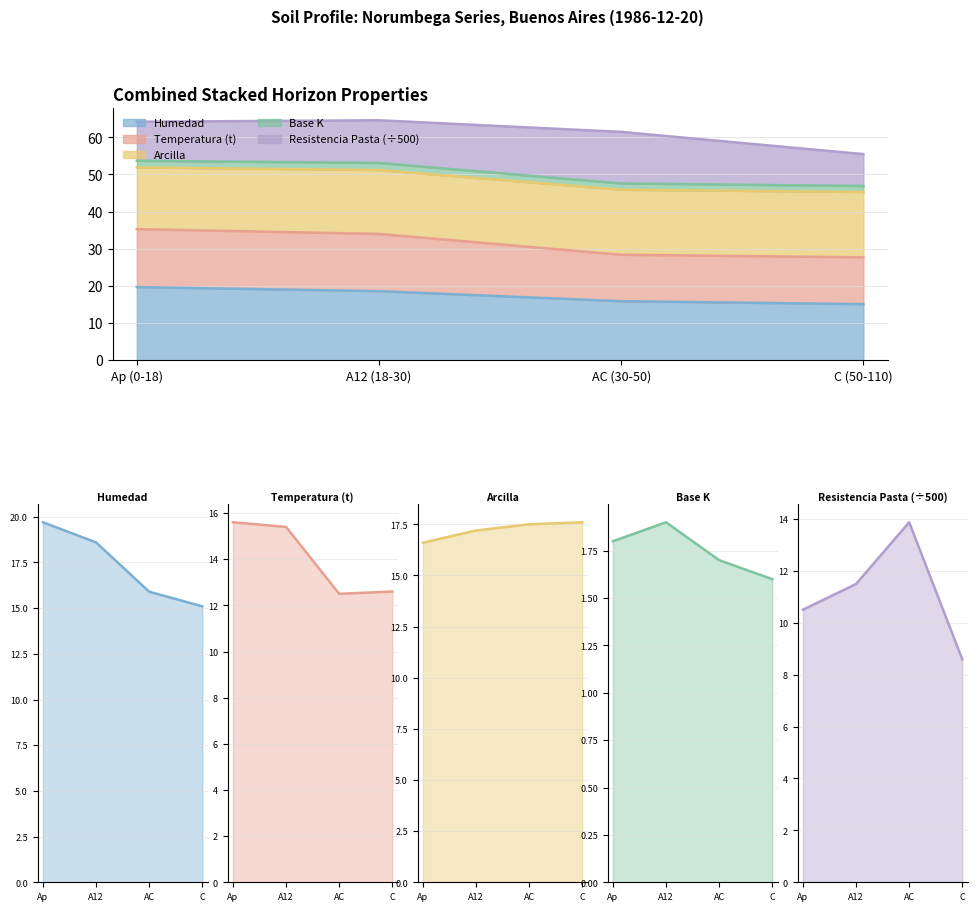

What is the difference between the highest and lowest values at C?

16.0